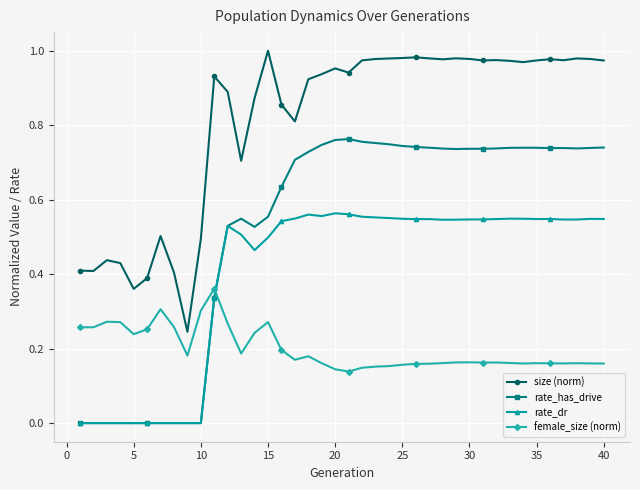

True or false: size (norm) and rate_has_drive cross at least once.

False